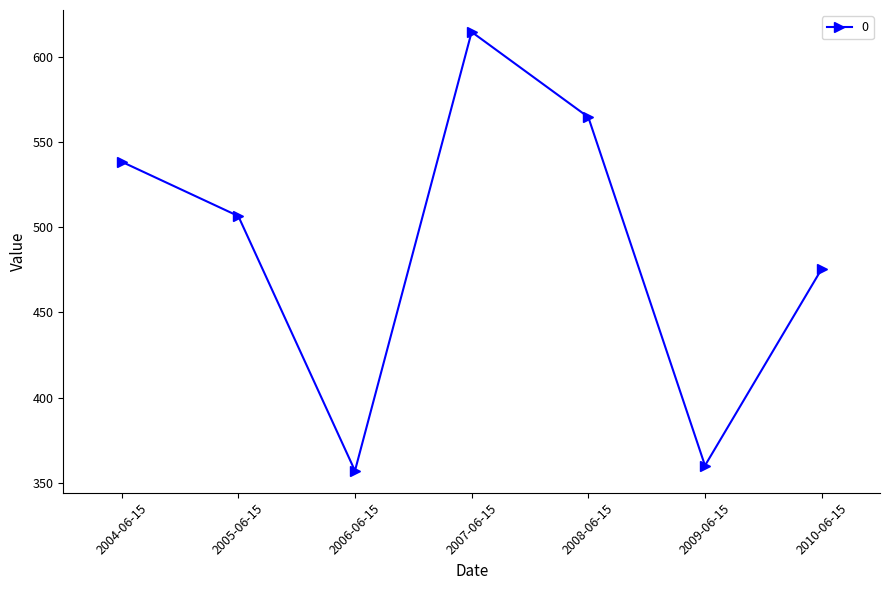

What is the label of the 7th point from the right?

2004-06-15